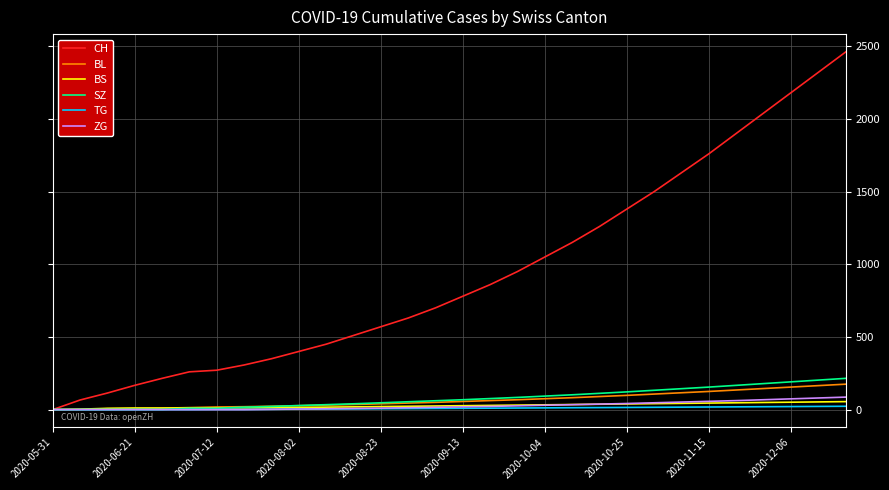

Which series has the largest total across all categories?

CH